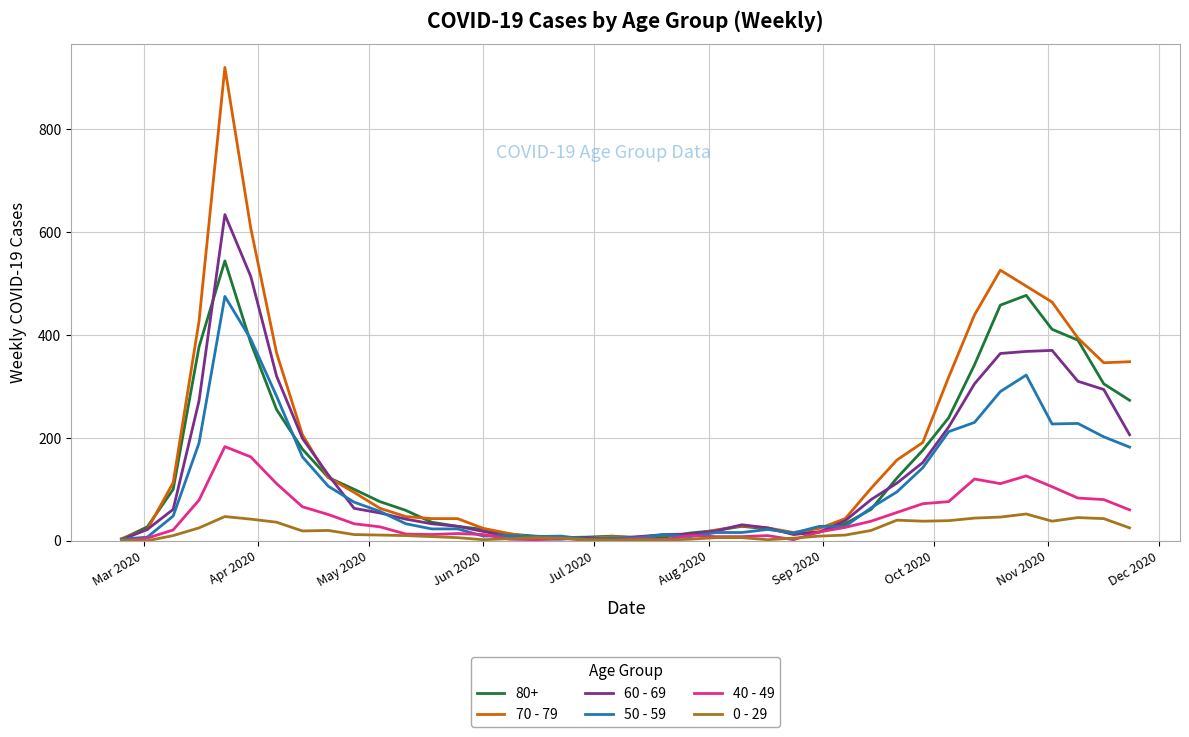

List the series in order of their peak value, highest first.

70 - 79, 60 - 69, 80+, 50 - 59, 40 - 49, 0 - 29